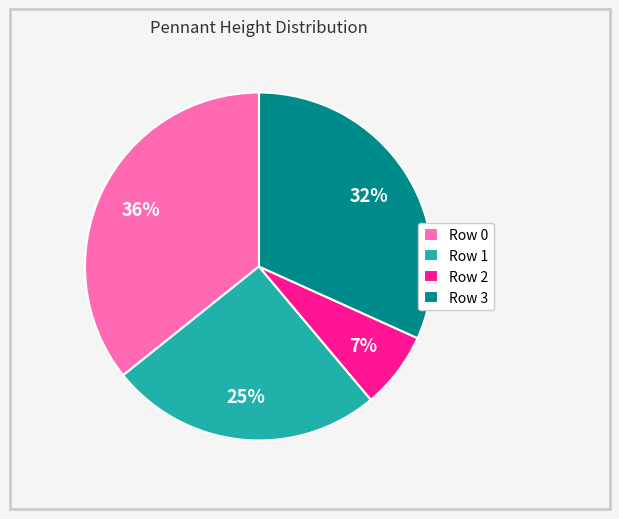

True or false: Row 2 accounts for 19% of the total.

False